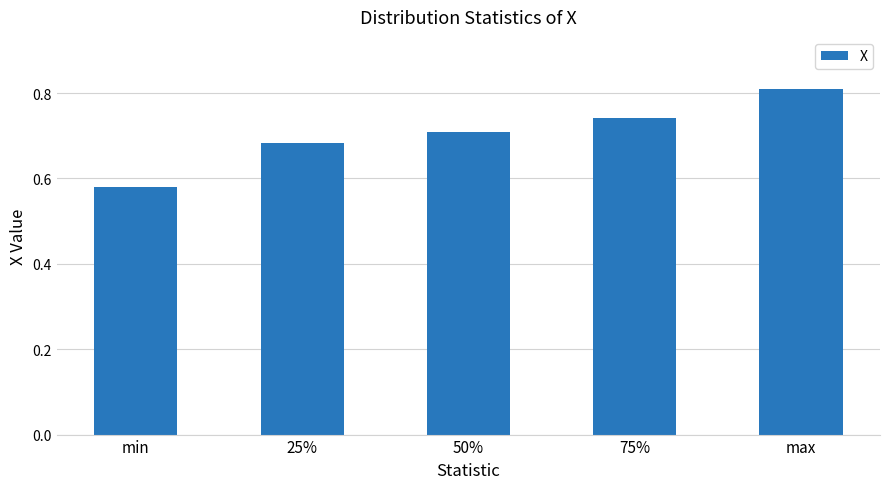

Is it true that the value at 75% is 1.0?

False